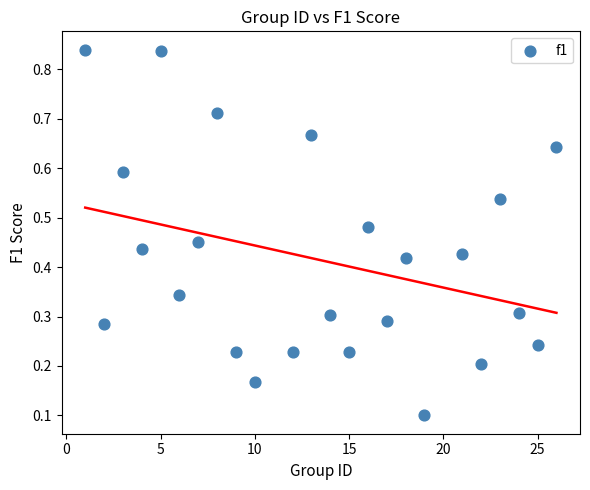

What is the range of X values (max minus min)?

25.0